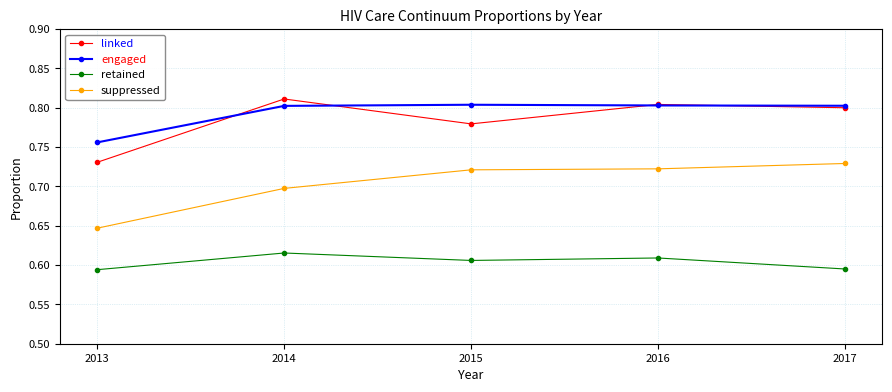

Rank the series by their maximum value, from highest to lowest.

linked, engaged, suppressed, retained